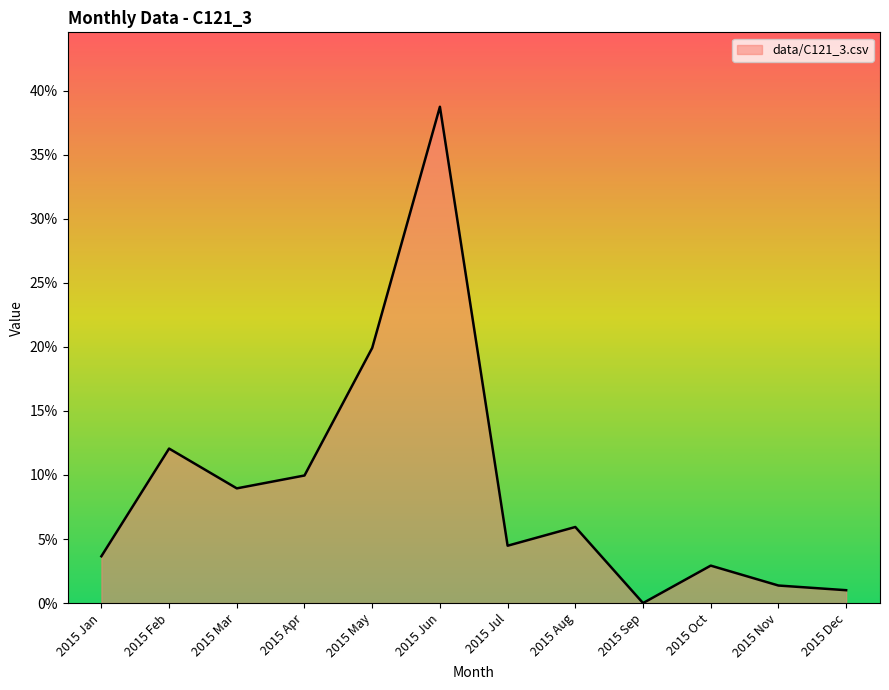

True or false: the data has more than 1 interior local peaks.

True